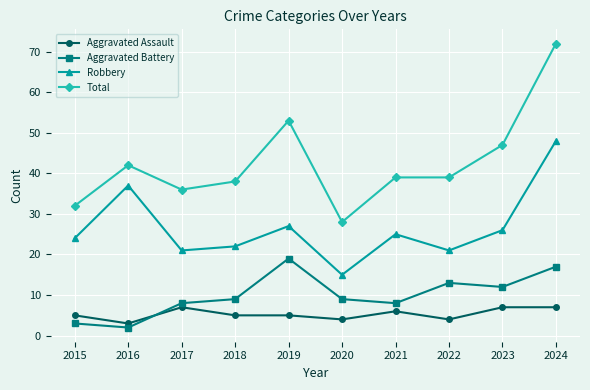

Which series has the largest range (max minus min)?

Total